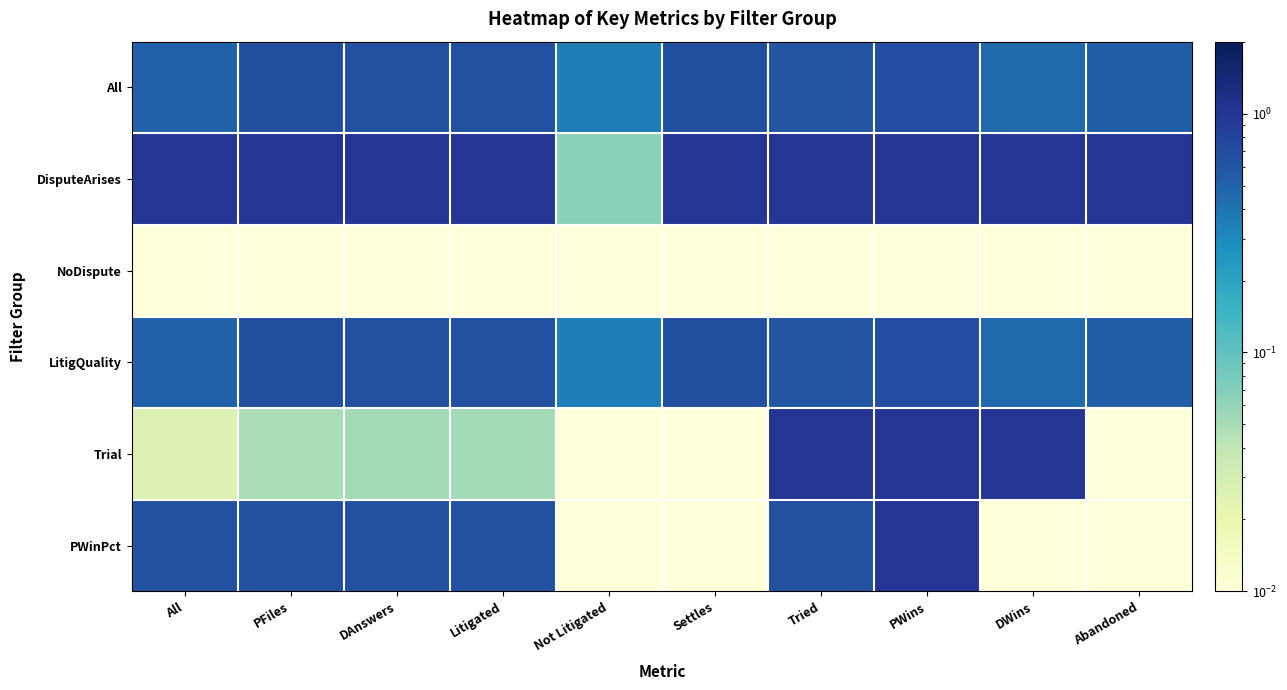

Which series has the largest total across all categories?

DisputeArises